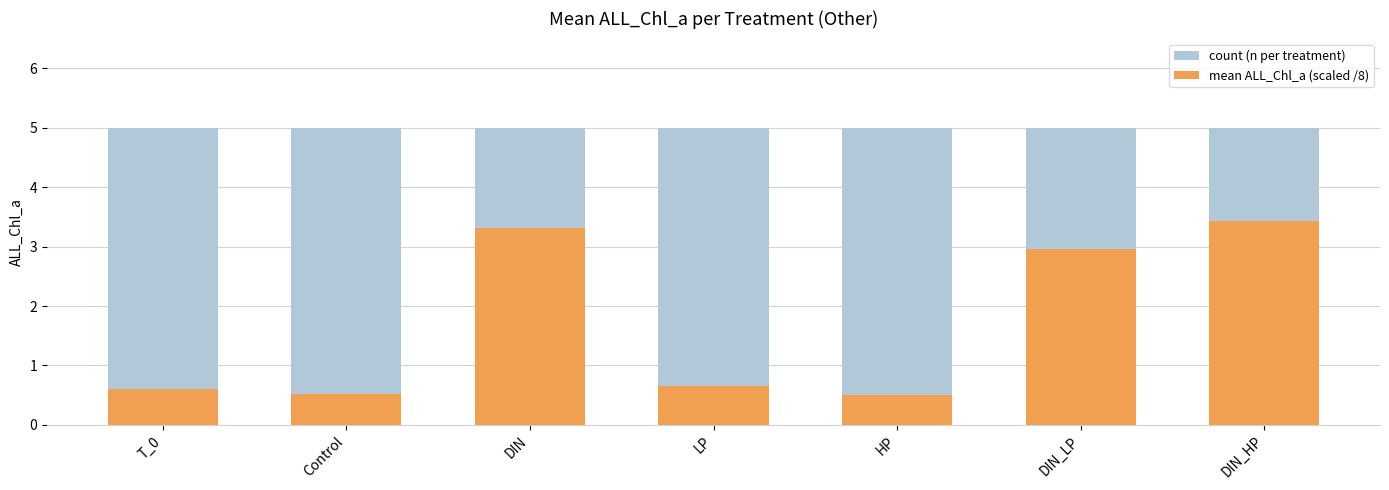

At which label does count (n per treatment) reach its minimum?

T_0